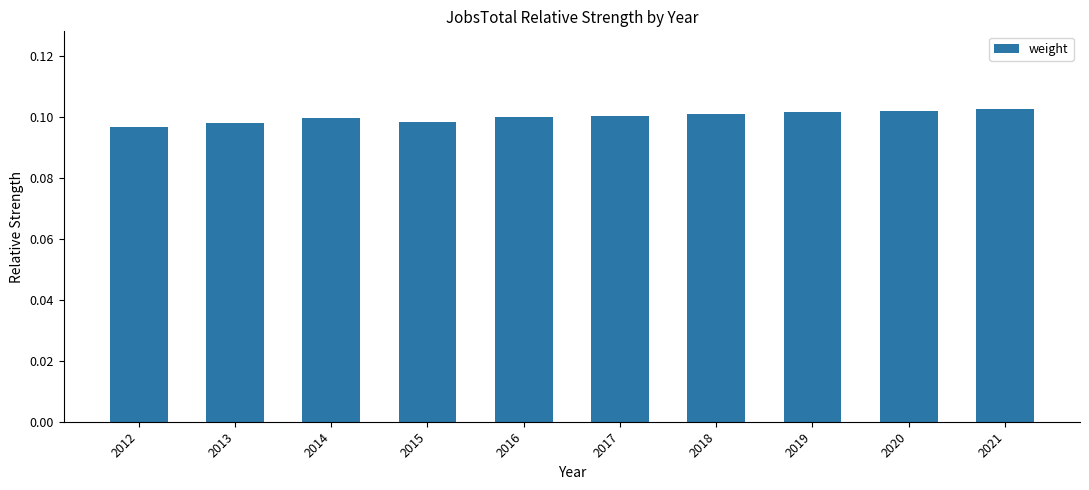

True or false: the data shows 0.2 at 2021.

False